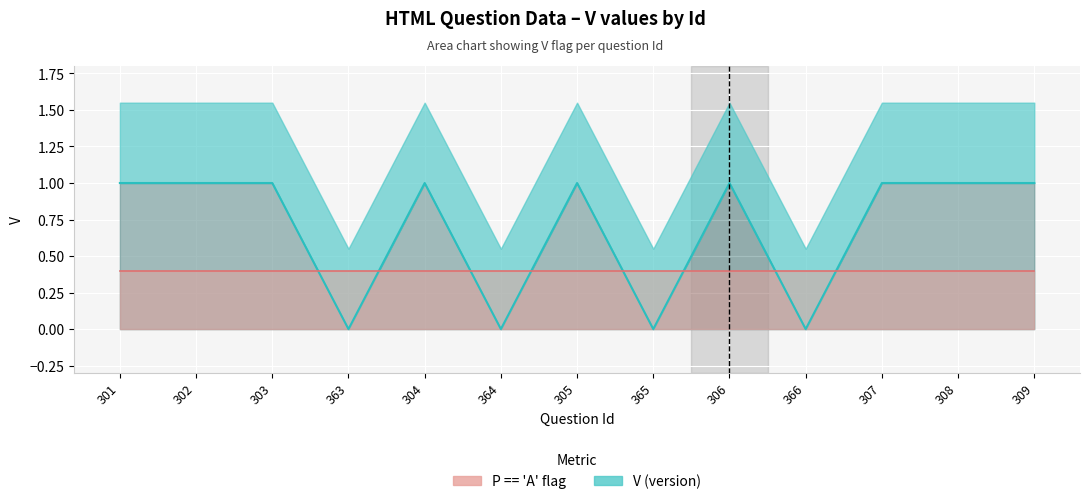

Which has a higher value, 304 or 364?

304